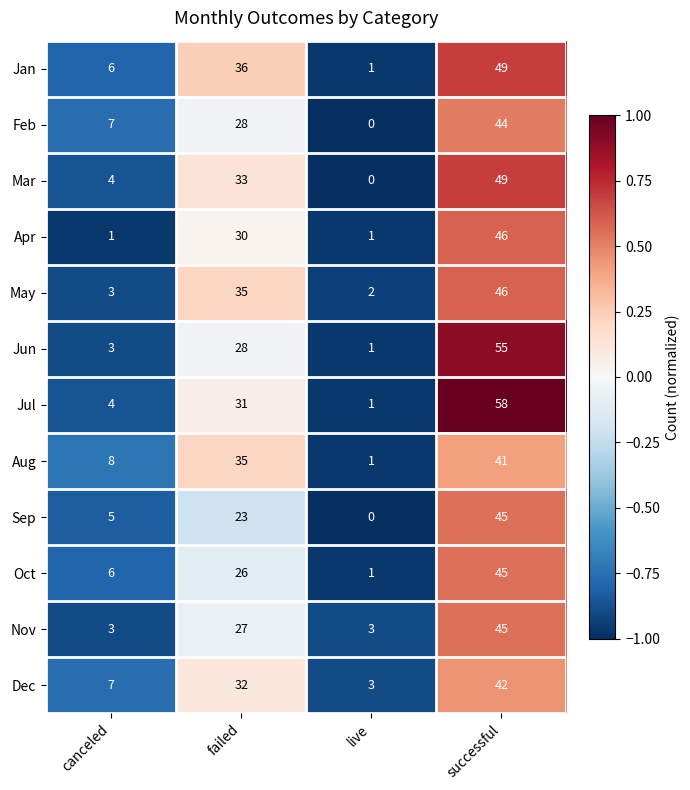

What is the total value across all series at failed?

364